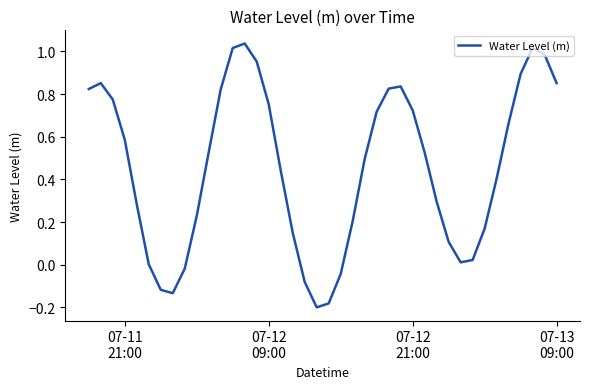

What is the difference between the maximum and minimum values?

1.2